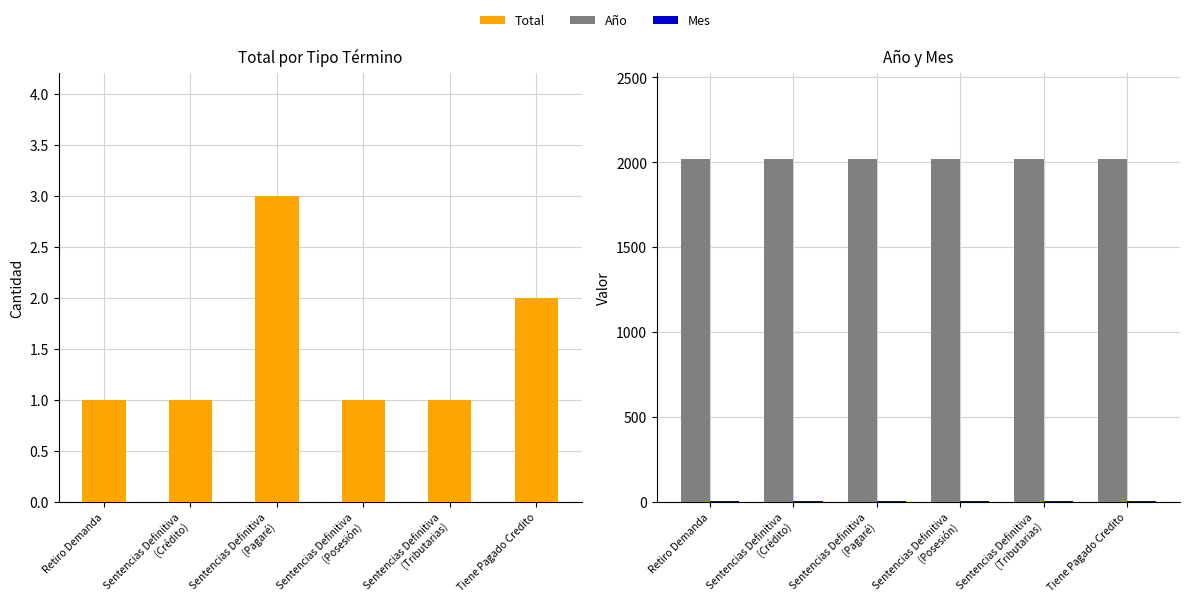

At Retiro Demanda, list the series in order from largest to smallest.

Año, Mes, Total